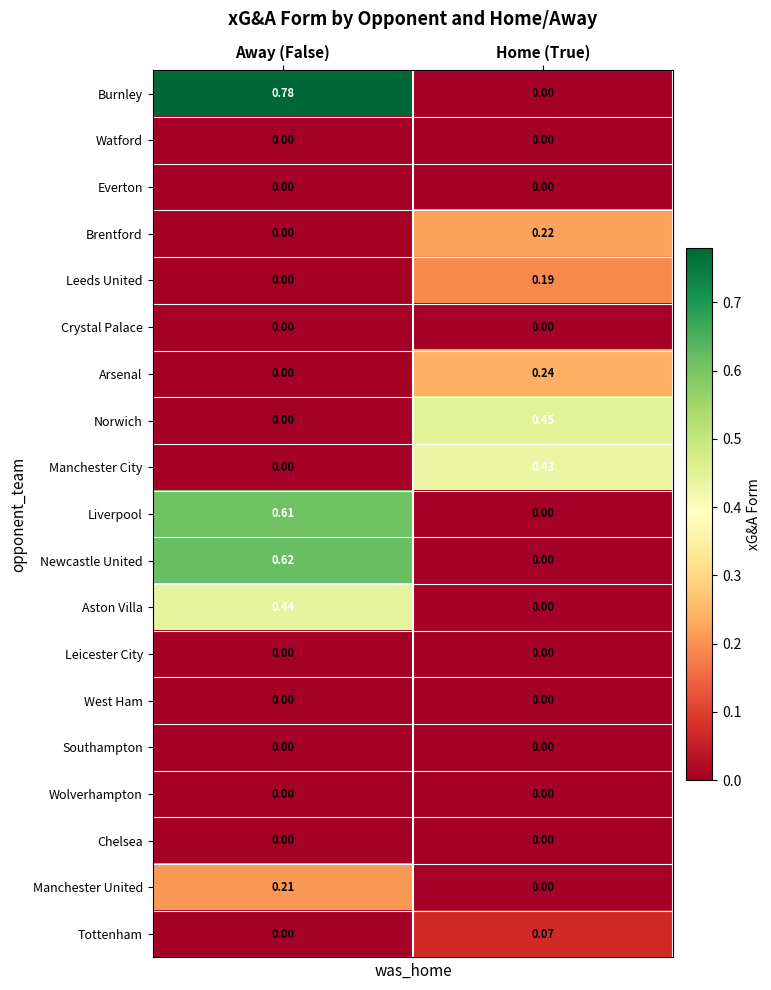

At which category is the sum across all series the highest?

Away (False)